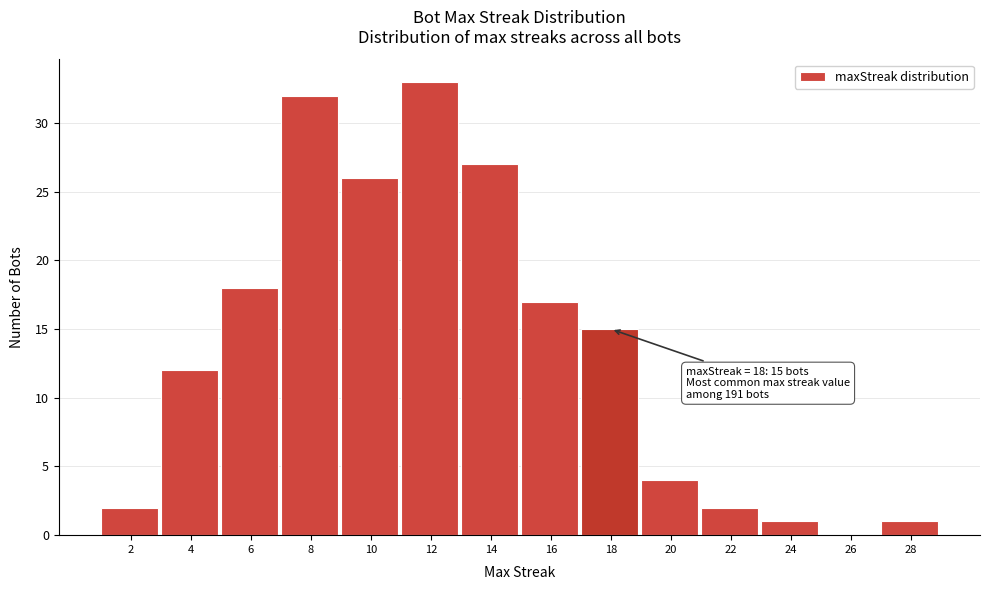

Which range on the x-axis has the tallest bar?

11 to 13